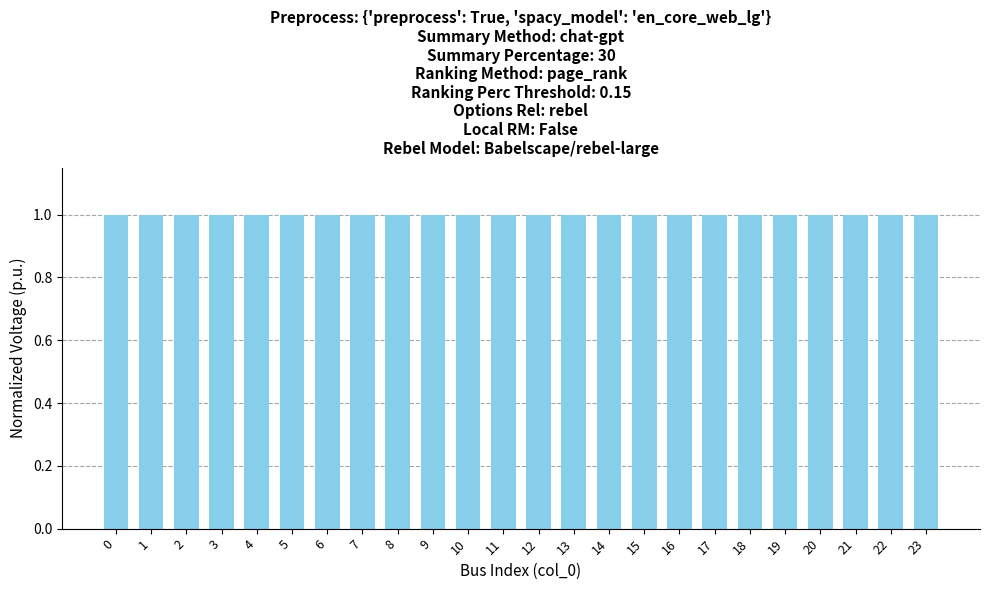

What is the average value?

1.0